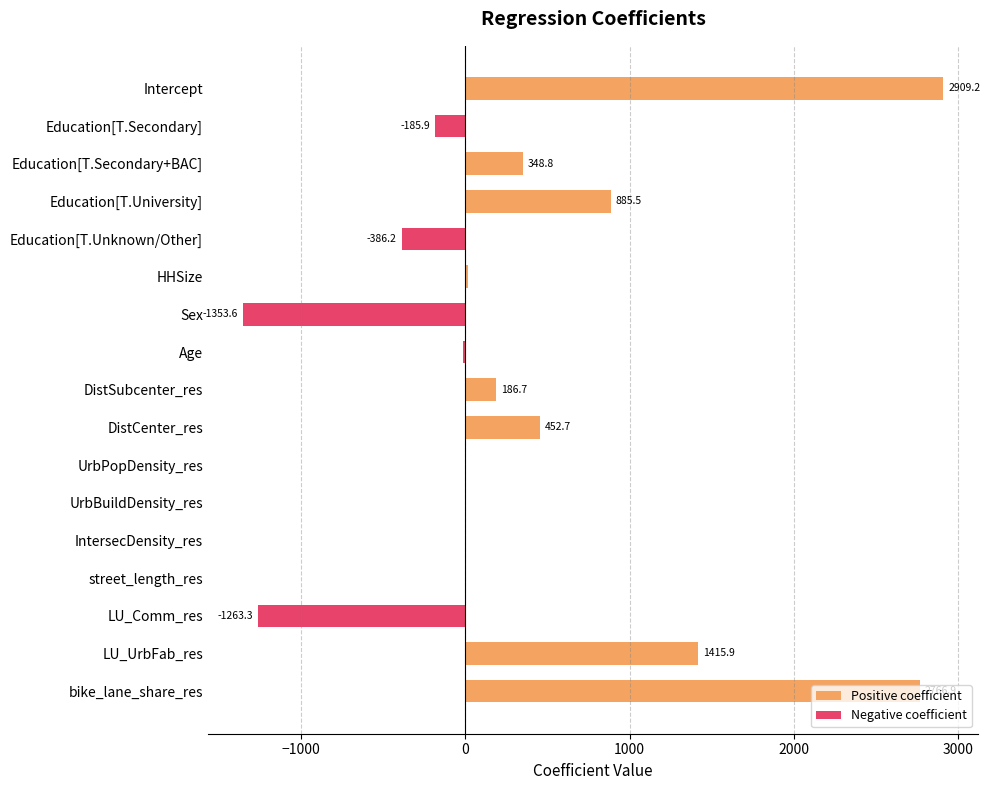

Which series changed the most between Education[T.Secondary+BAC] and DistCenter_res?

Positive coefficient